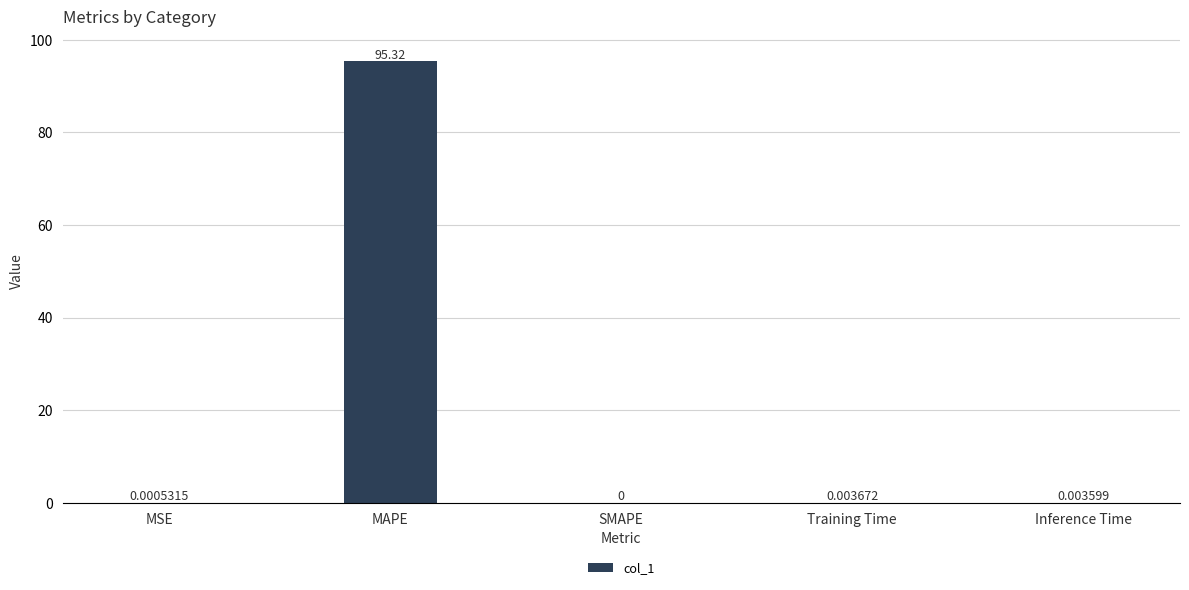

Which category has the highest value across all series?

MAPE